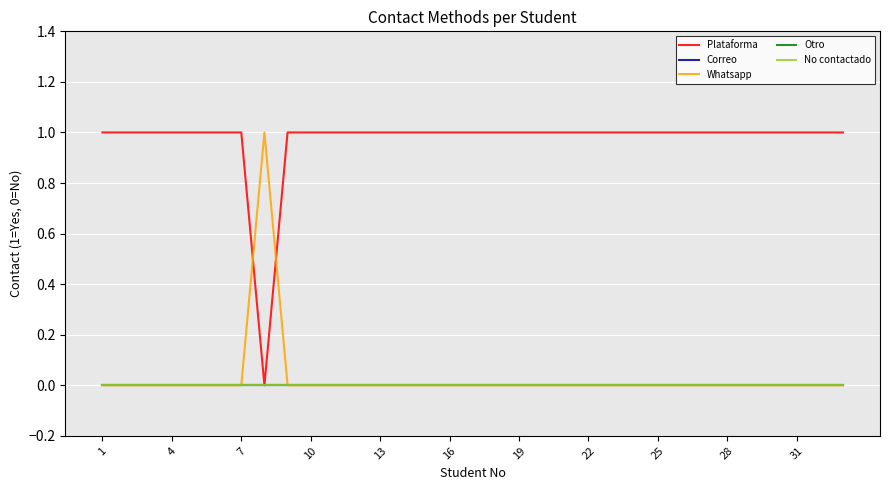

Is this an area chart (filled region under the line)?

No